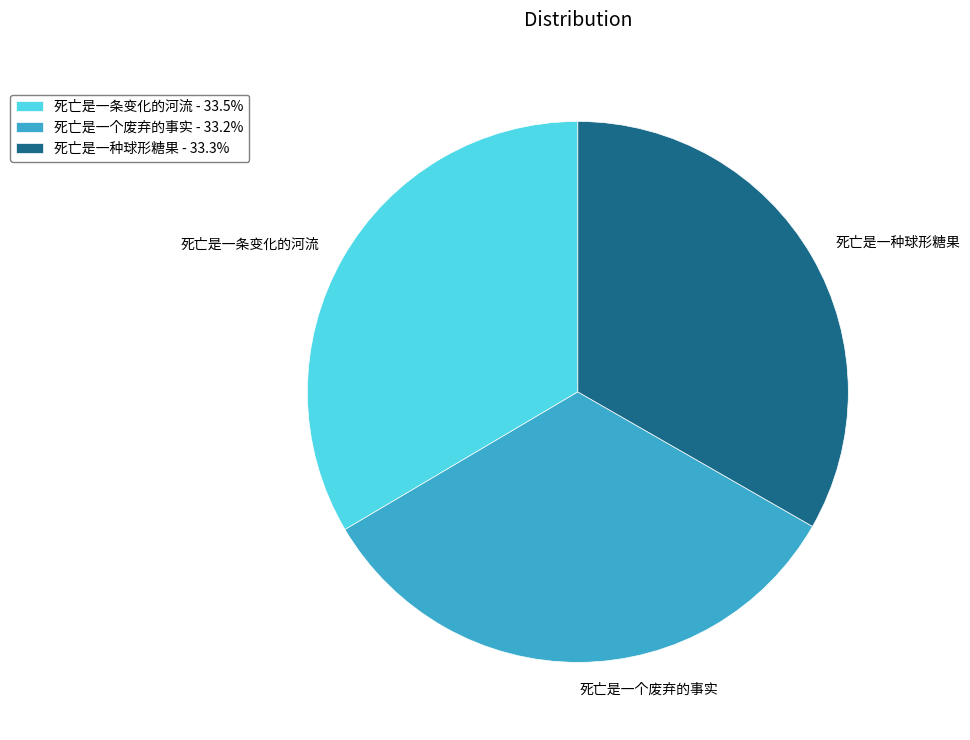

What is the ratio of the value at 死亡是一种球形糖果 to the value at 死亡是一条变化的河流?

1.0